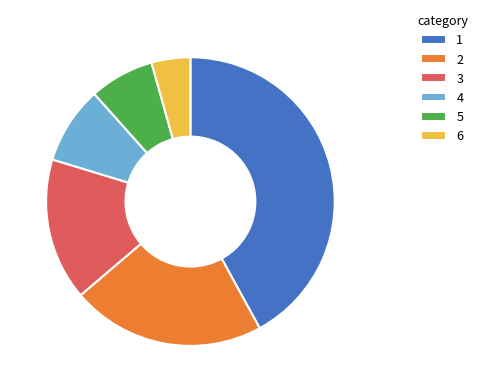

Rank the categories by value from lowest to highest.

6, 5, 4, 3, 2, 1